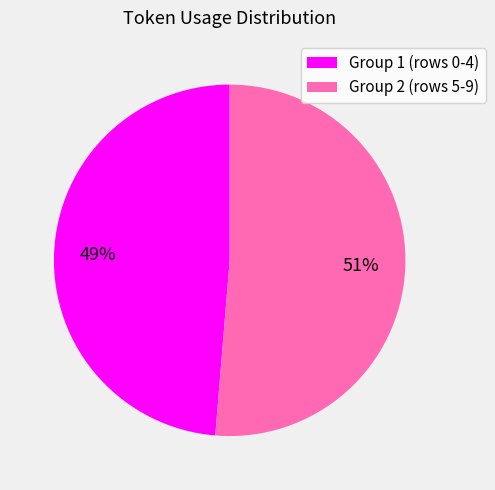

Rank the categories by value from highest to lowest.

Group 2 (rows 5-9), Group 1 (rows 0-4)